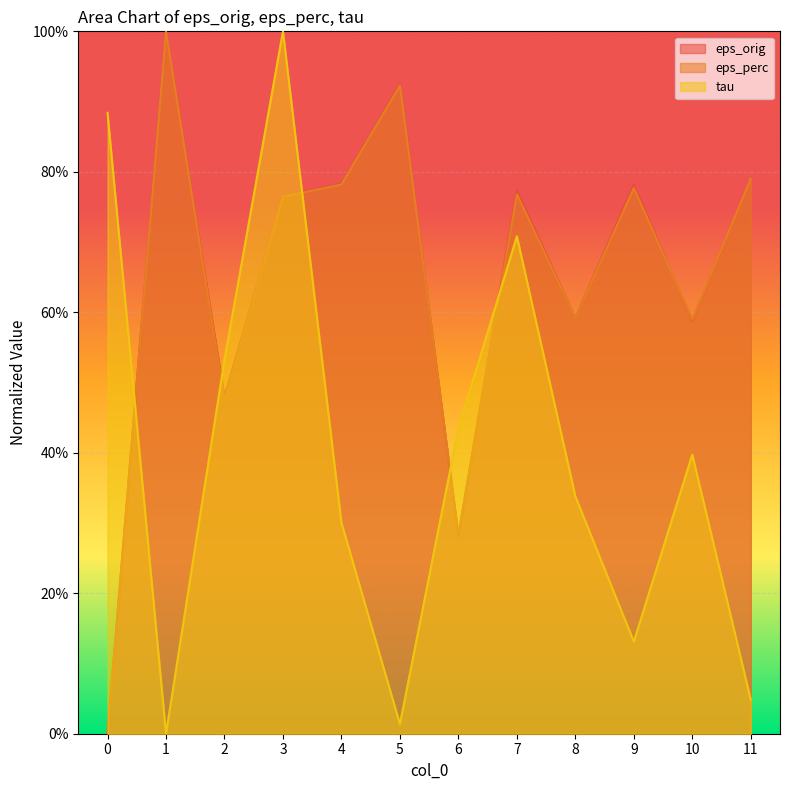

The value of eps_orig at 3 is 0.8. True or false?

True